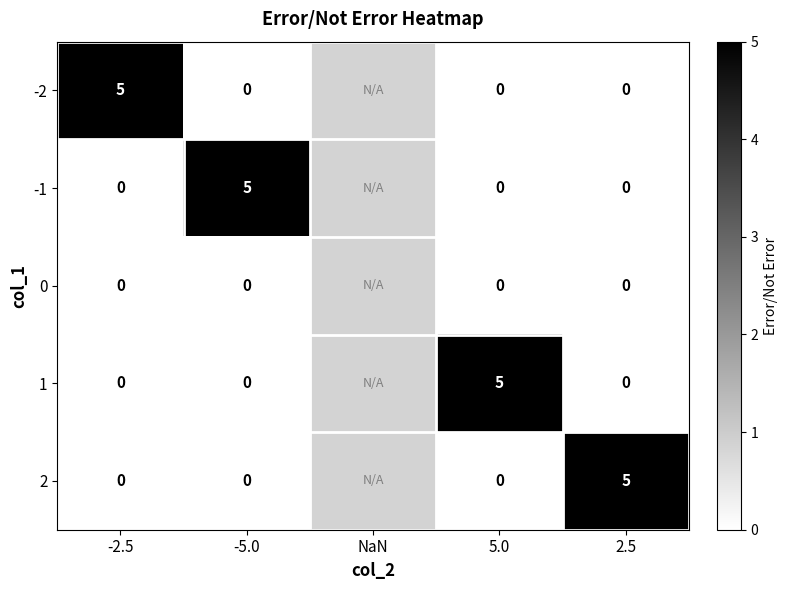

The value of -1 at -5.0 is 2. True or false?

False